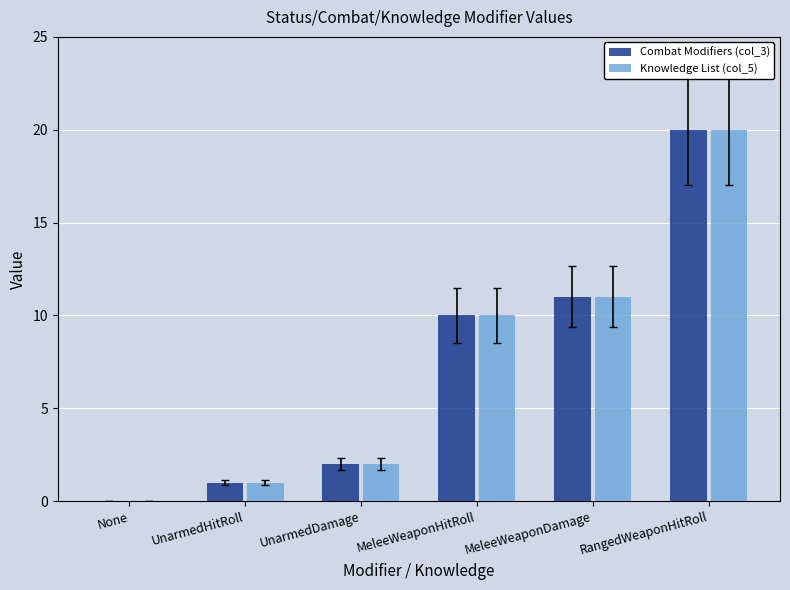

What is the total value across all series at UnarmedDamage?

4